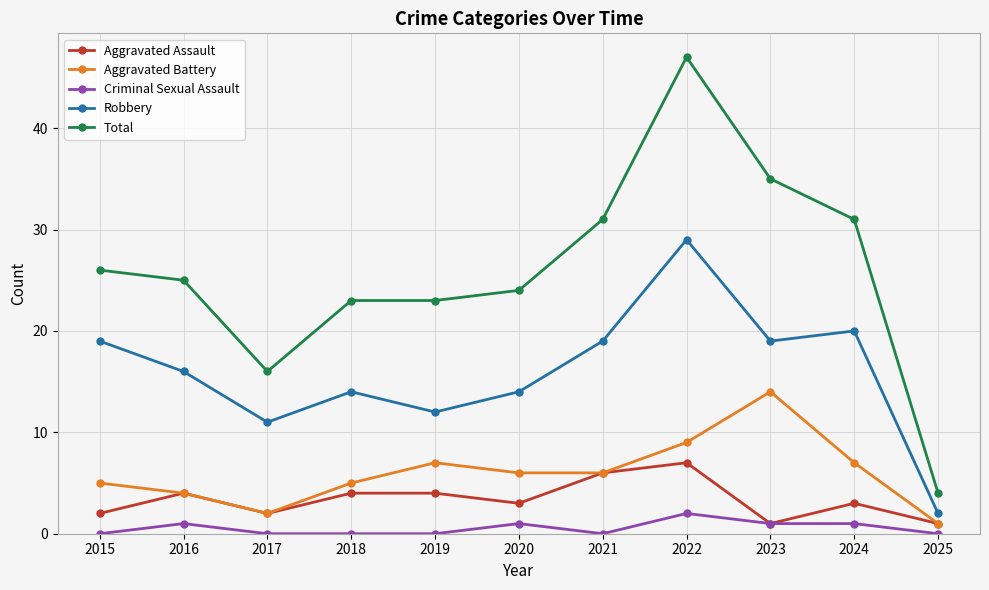

Which label corresponds to the largest value in the chart?

2022